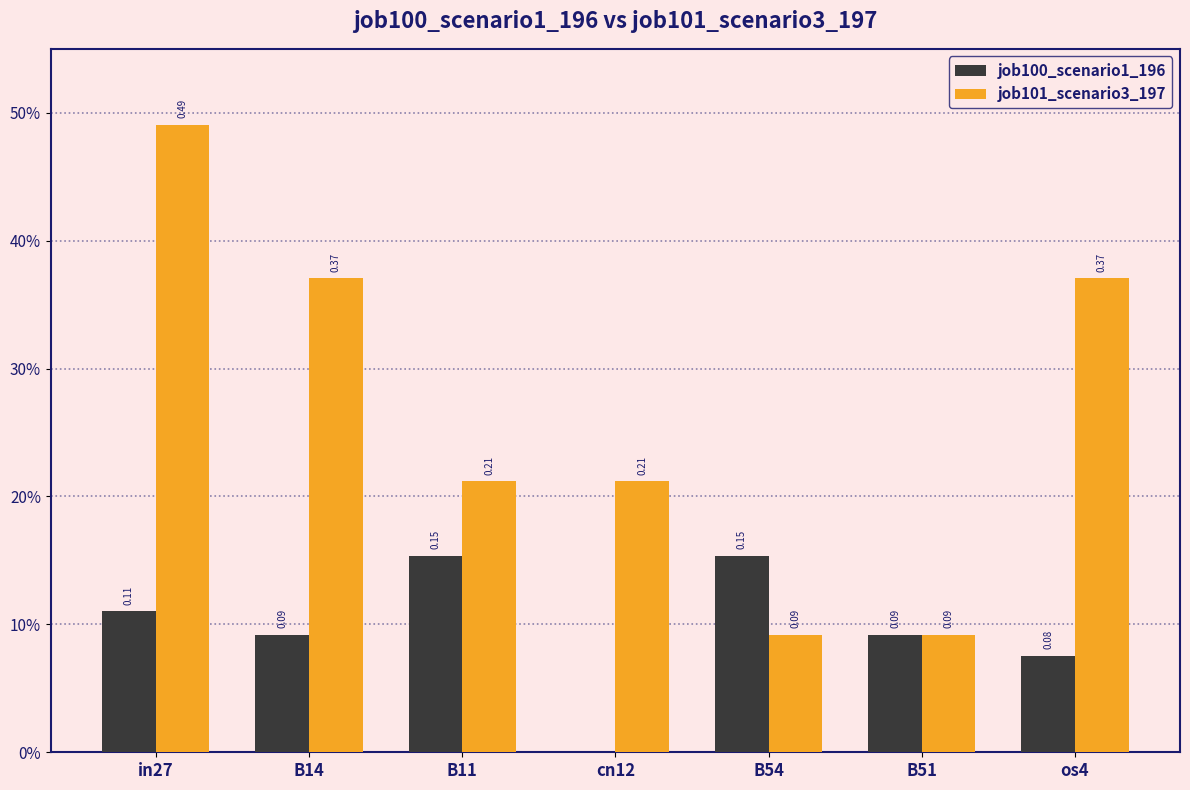

The job101_scenario3_197 series shows 0.7 at in27. True or false?

False